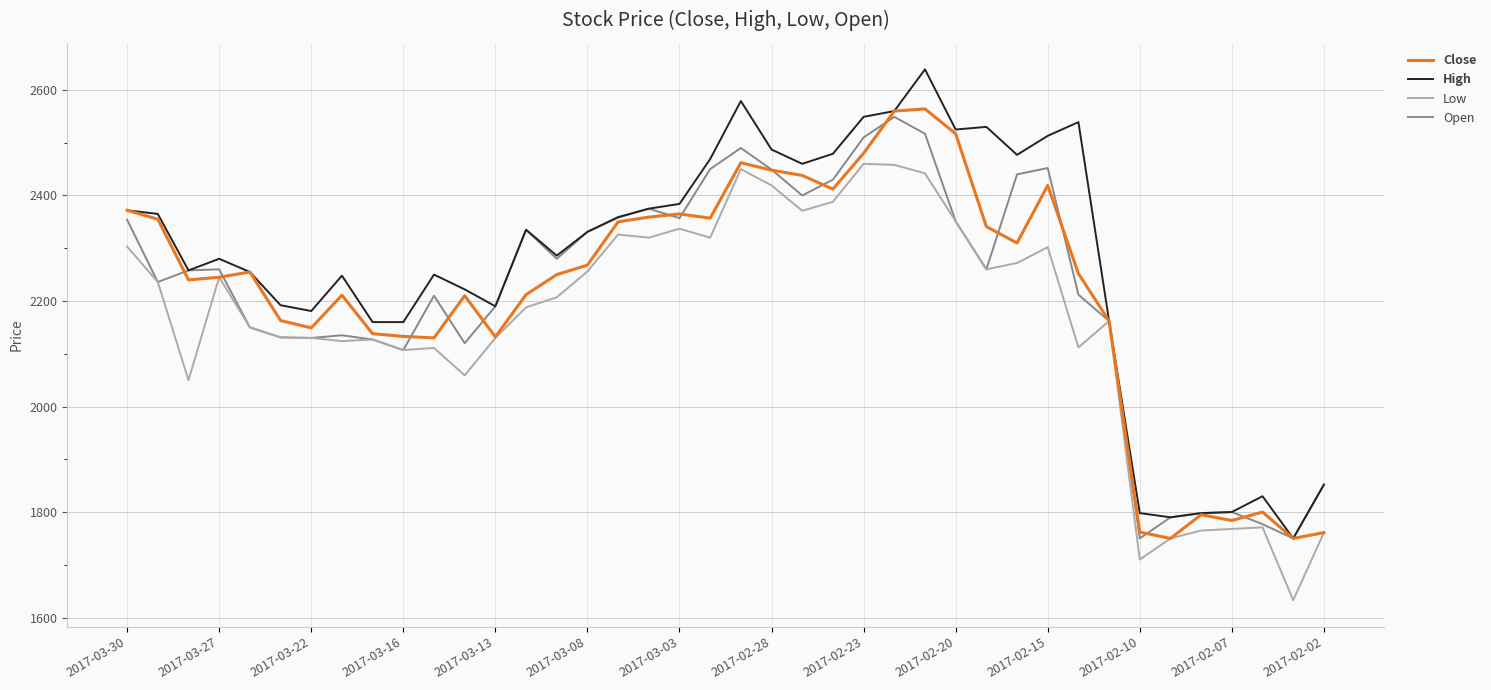

In Open, how many points are higher than both neighbors (excluding endpoints)?

9